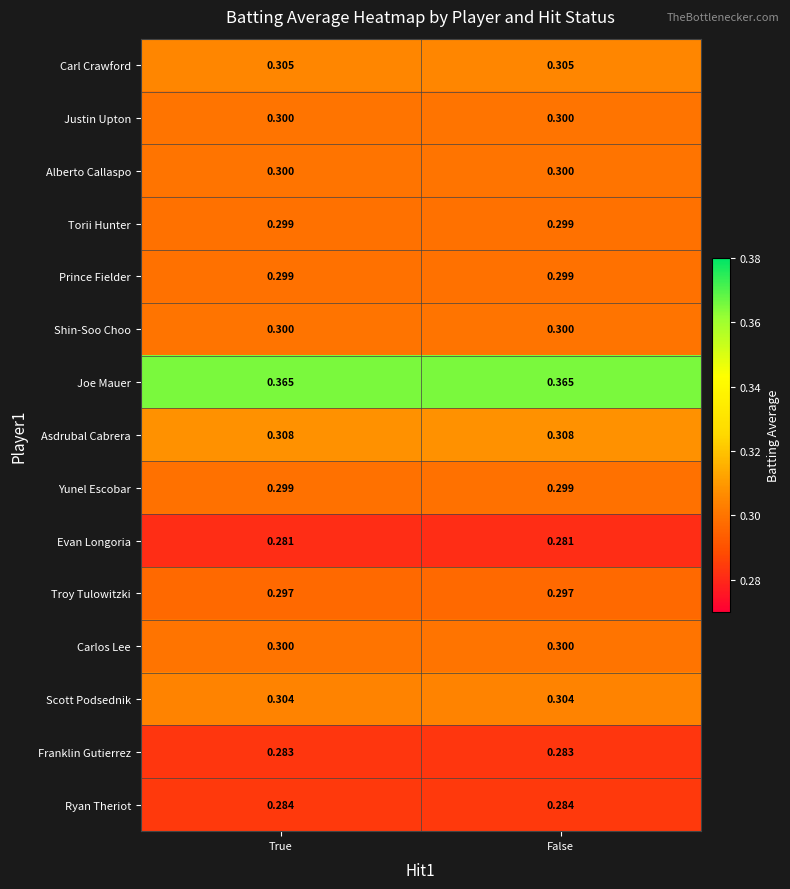

Which series has the largest total across all categories?

Joe Mauer